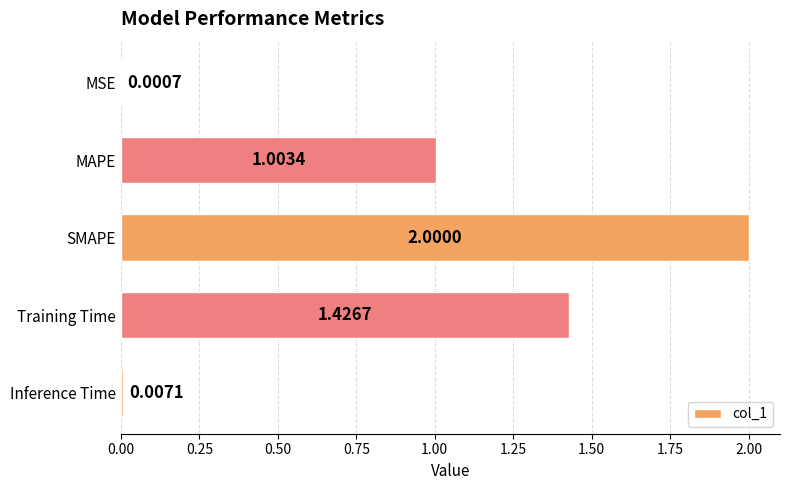

What is the change in value from MSE to SMAPE?

+2.0